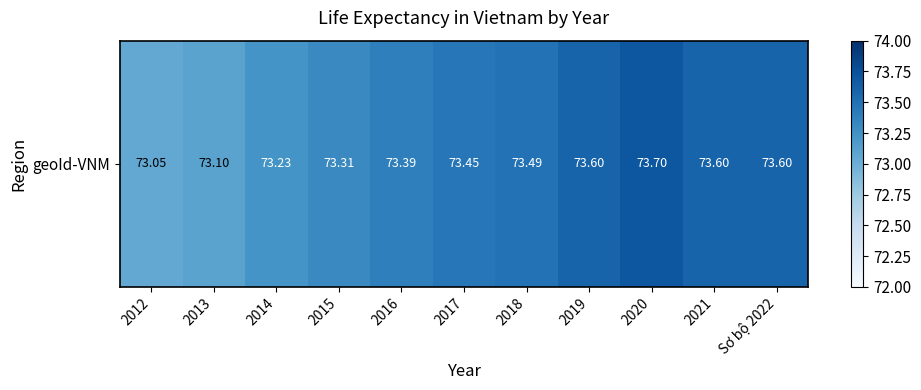

What is the difference between the second highest and second lowest values?

0.5